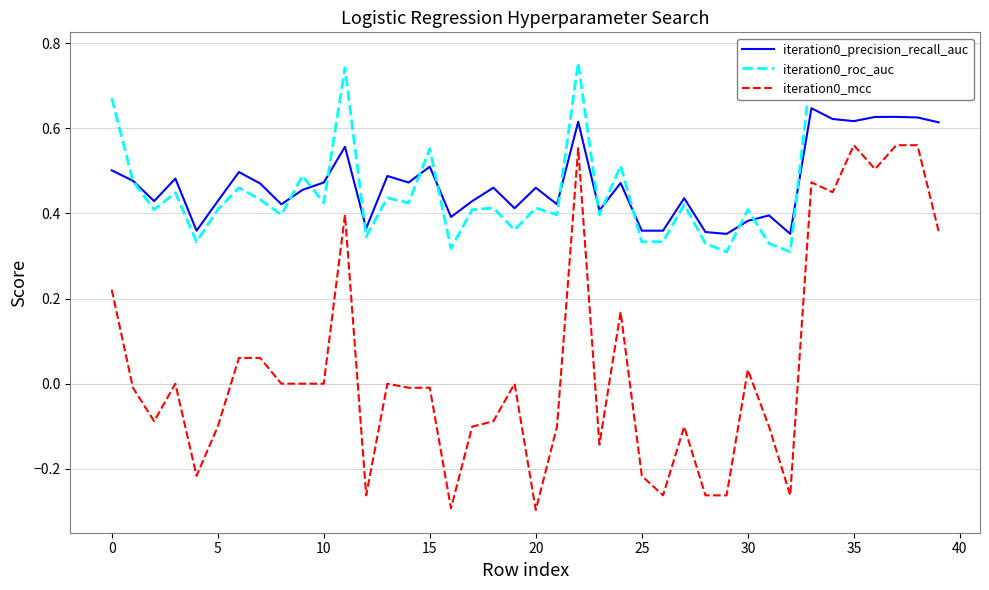

What is the sum of the iteration0_precision_recall_auc values at 29 and 27?

0.8